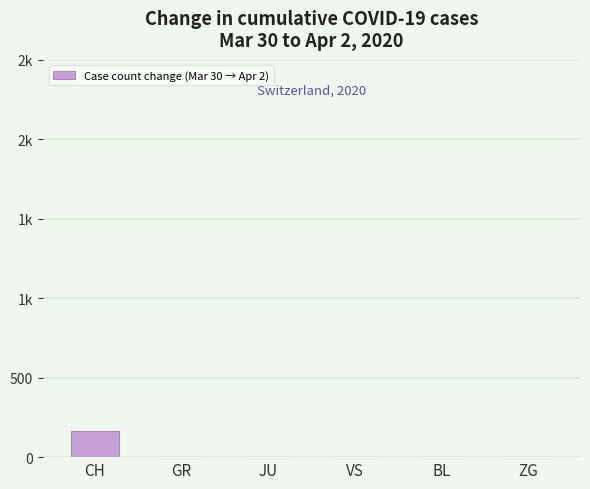

Reading right to left, extract all data points from this chart.

ZG=1	BL=-5	VS=-7	JU=1	GR=2	CH=165